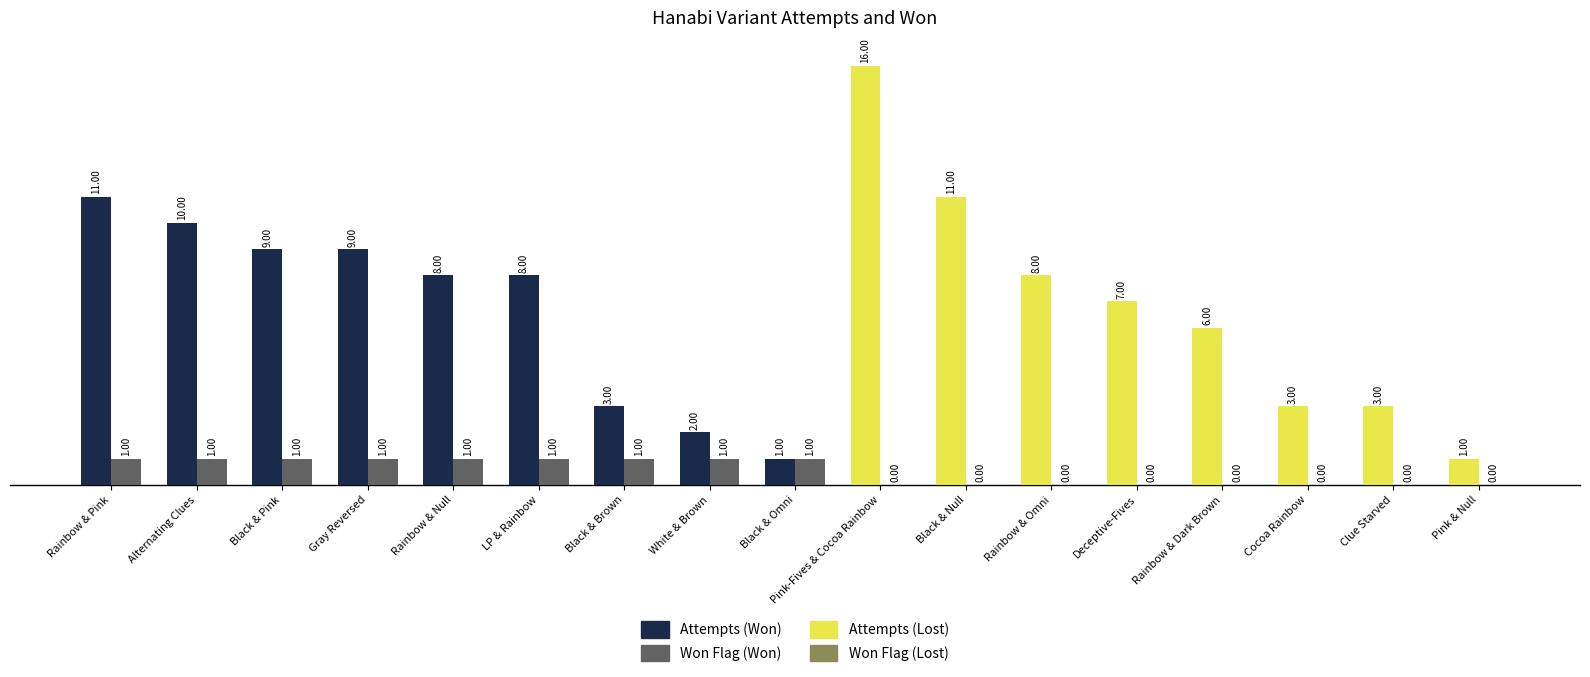

Which category has the highest value across all series?

Pink-Fives & Cocoa Rainbow